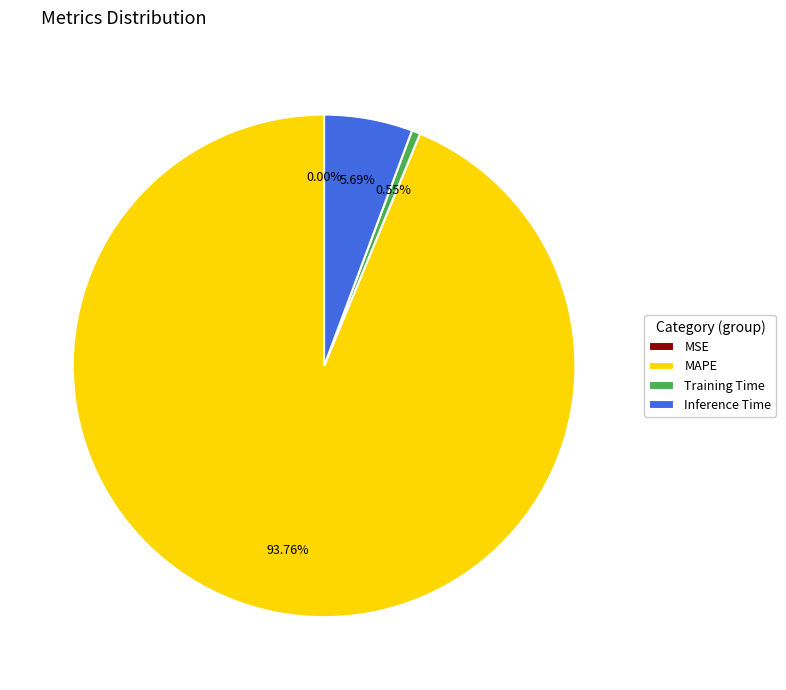

What is the largest slice in the pie chart?

MAPE